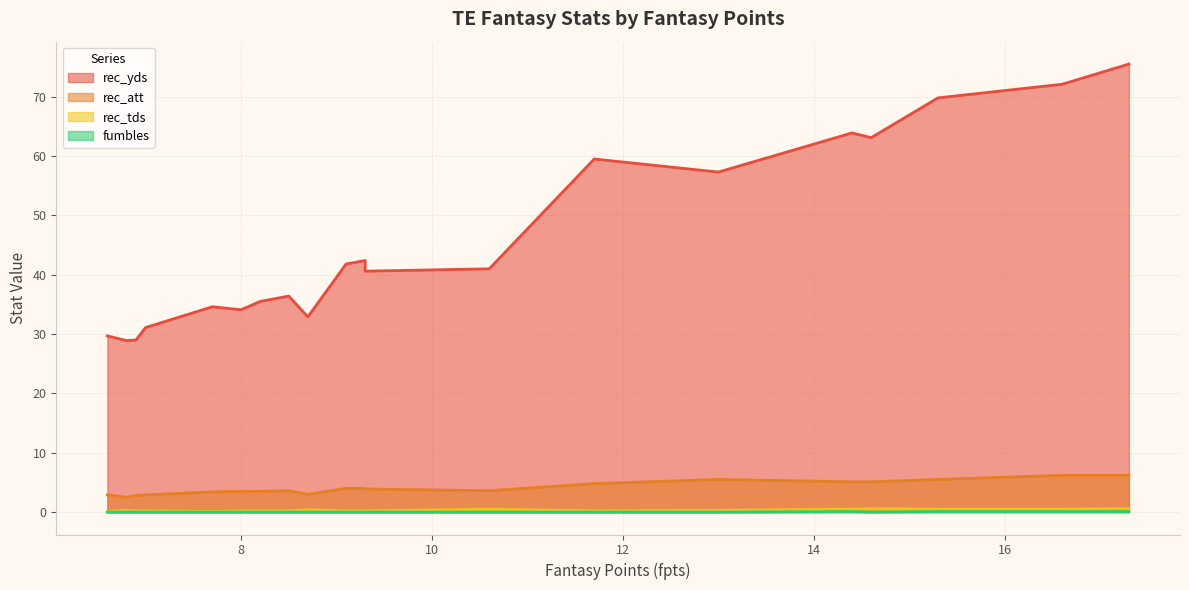

What is the maximum value for fumbles?

0.1